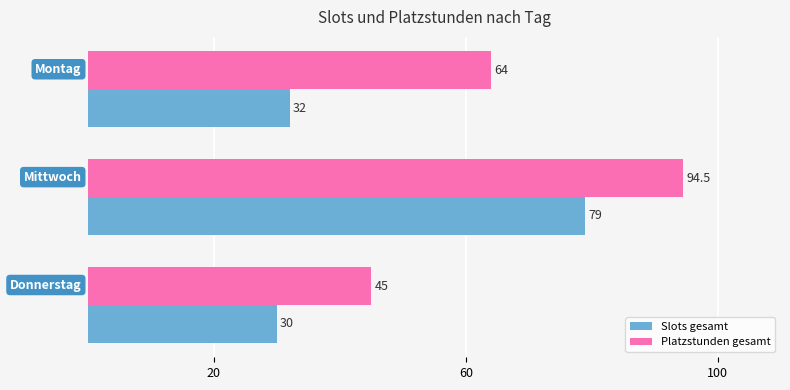

List the series in order of their overall mean, highest first.

Platzstunden gesamt, Slots gesamt